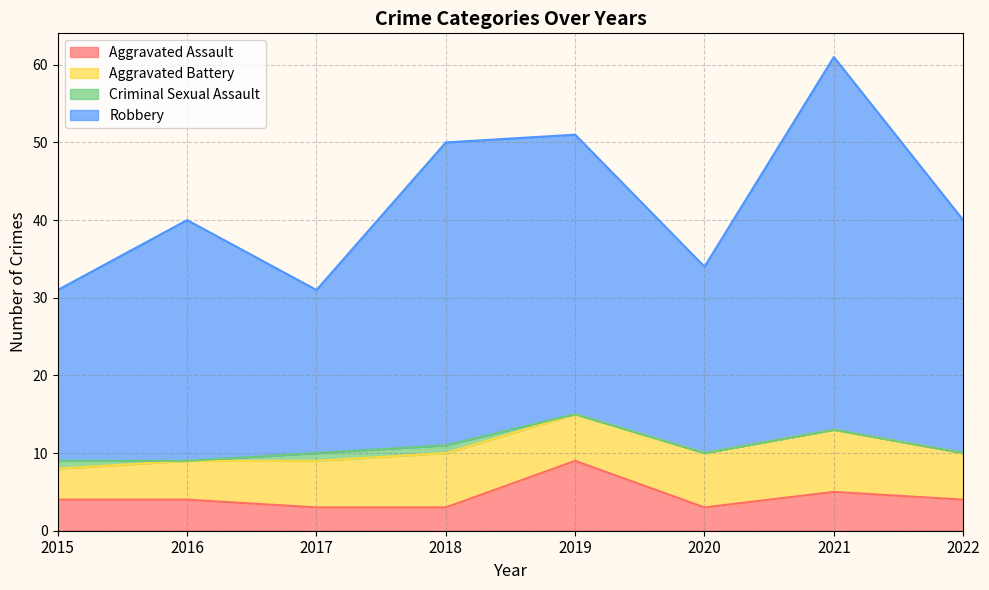

Between 2015 and 2020, which is larger?

2015